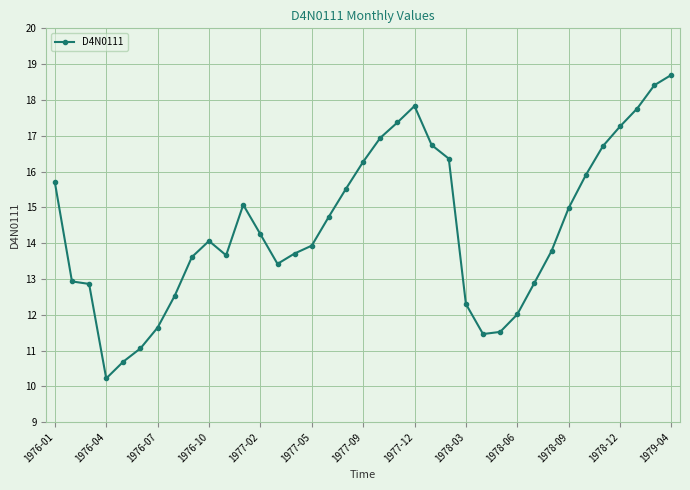

Is this an area chart (filled region under the line)?

No